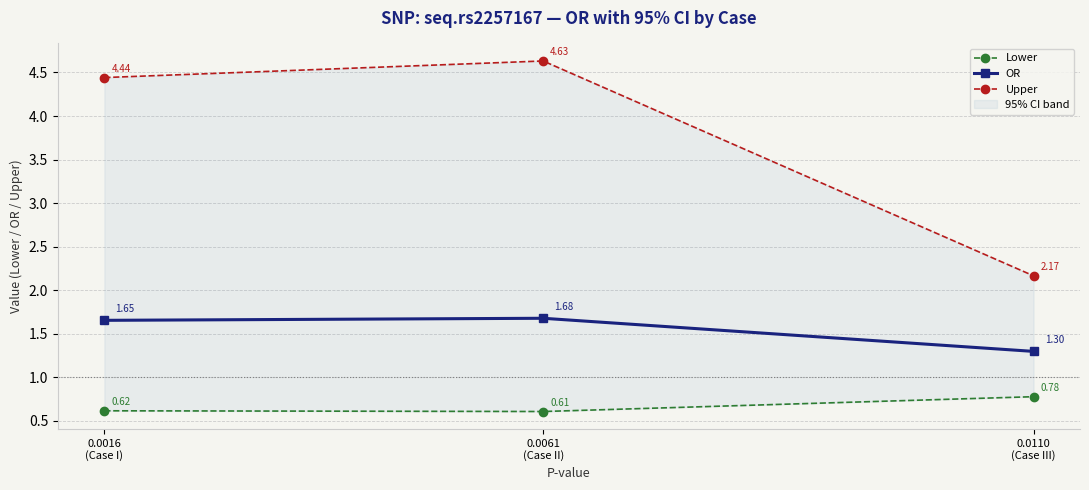

What position from the left is 0.0110
(Case III)?

3